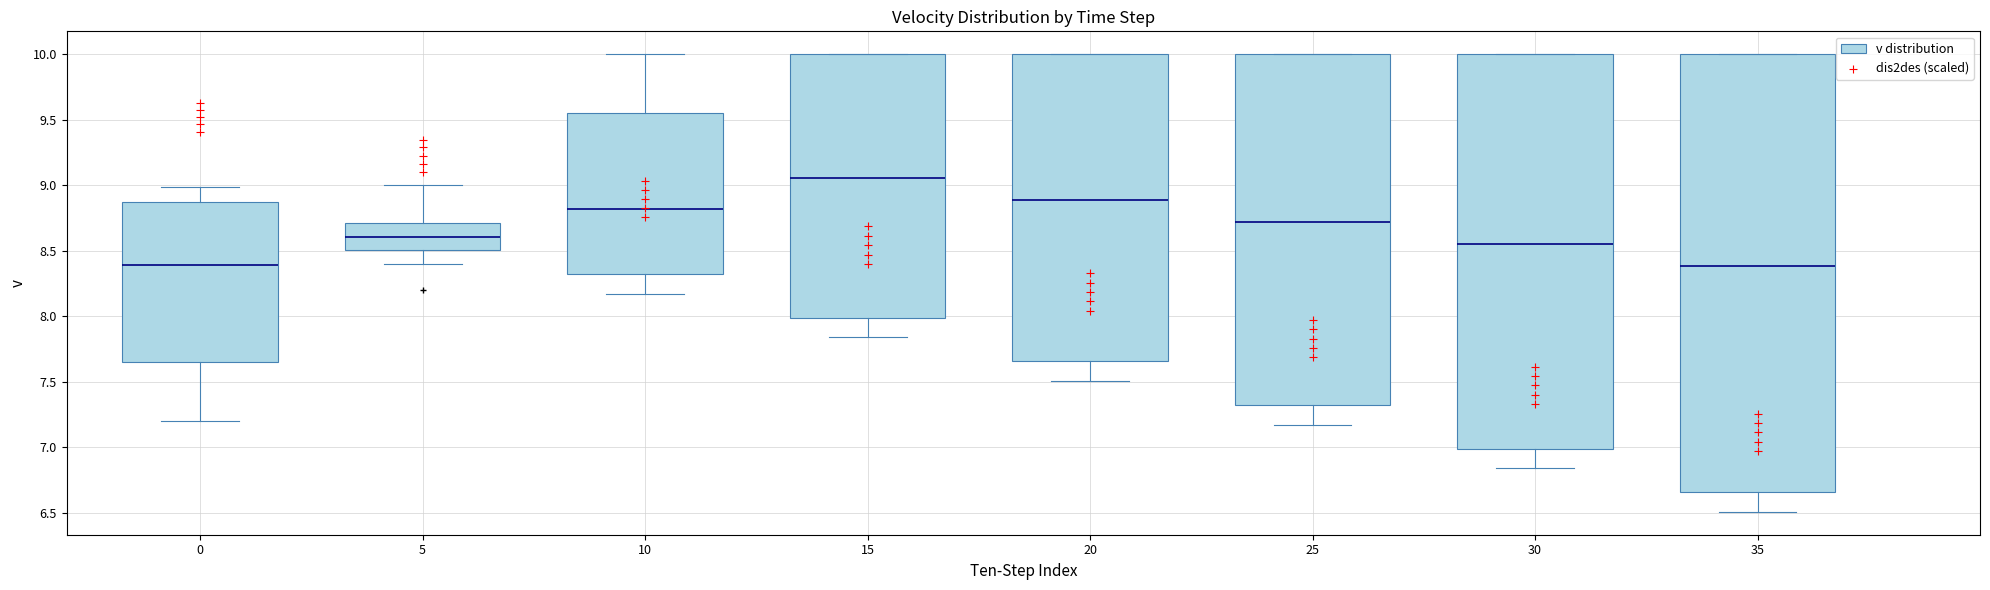

Reading left to right, transcribe this box plot: for each box, give where its median line is, the range the box spans, and where its two whiskers end, as read against the y-axis. The values are not printed on the chart, so give them approximately, as read against the axis.

0: median 8.40, box 7.65 to 8.85, whiskers 7.20 to 9.00
5: median 8.60, box 8.50 to 8.70, whiskers 8.40 to 9.00
10: median 8.80, box 8.30 to 9.55, whiskers 8.15 to 10.00
15: median 9.05, box 8.00 to 10.00, whiskers 7.85 to 10.00
20: median 8.90, box 7.65 to 10.00, whiskers 7.50 to 10.00
25: median 8.70, box 7.30 to 10.00, whiskers 7.15 to 10.00
30: median 8.55, box 7.00 to 10.00, whiskers 6.85 to 10.00
35: median 8.40, box 6.65 to 10.00, whiskers 6.50 to 10.00